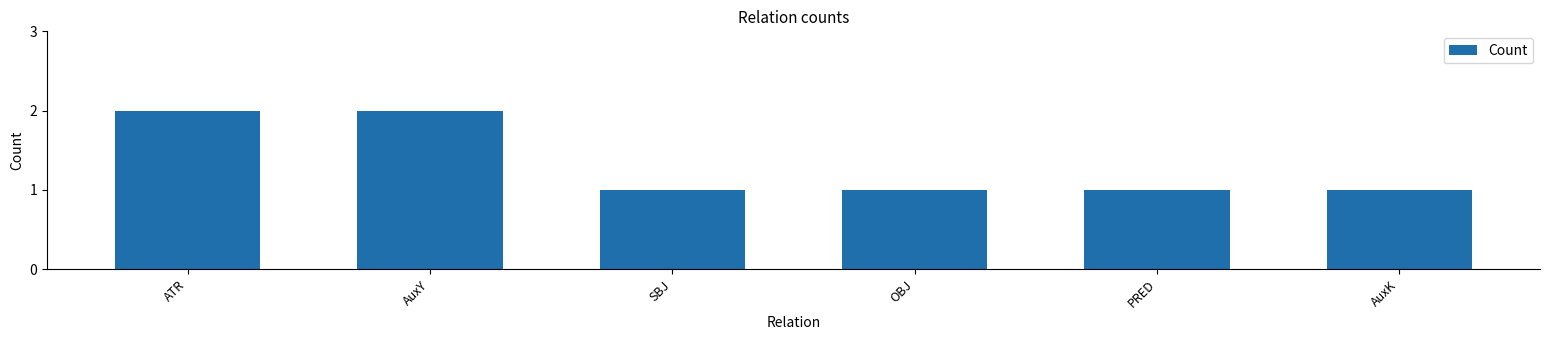

What is the difference between the values at AuxY and PRED?

1